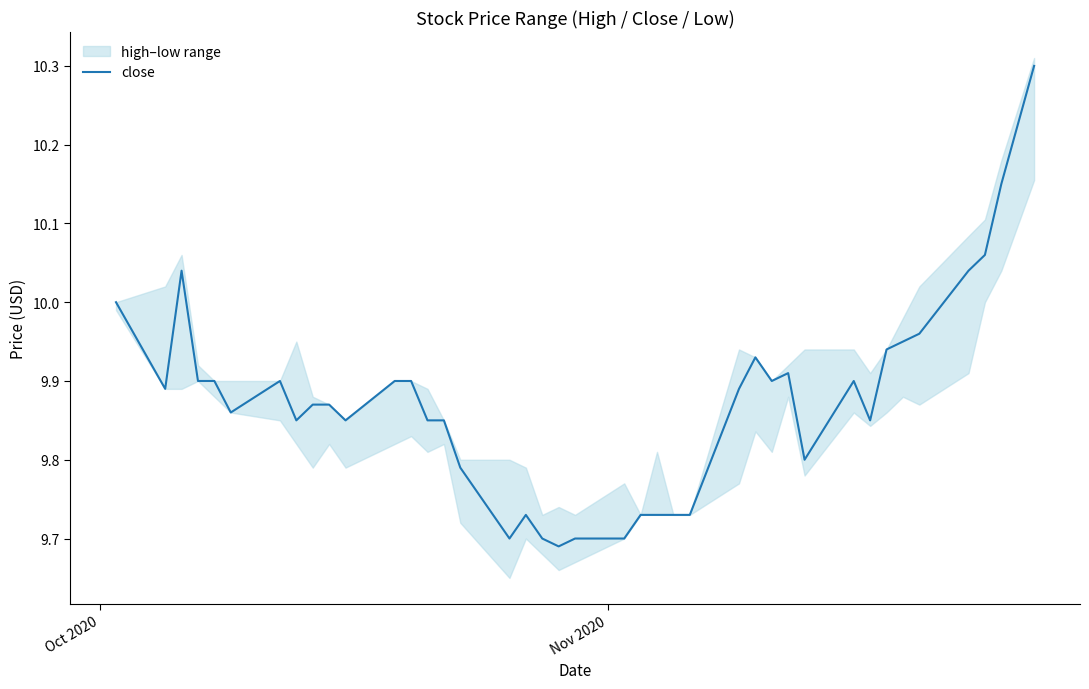

What is the maximum value for close?

10.3